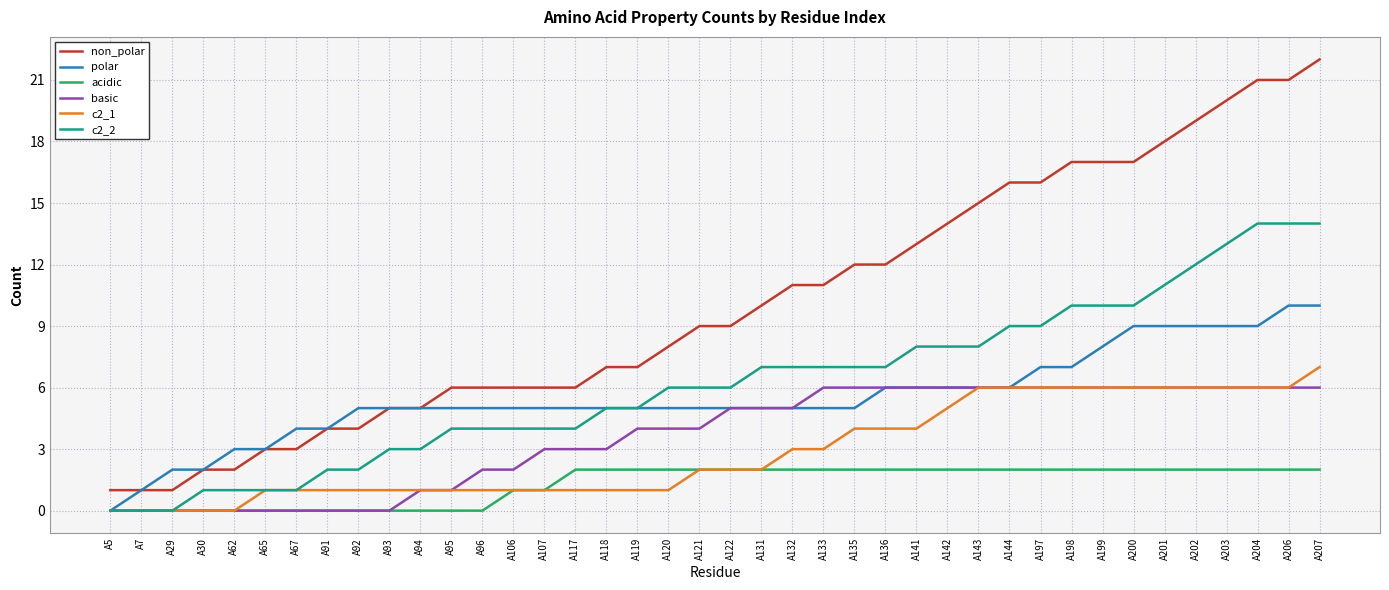

Is it true that c2_2 equals 2 at A30?

False